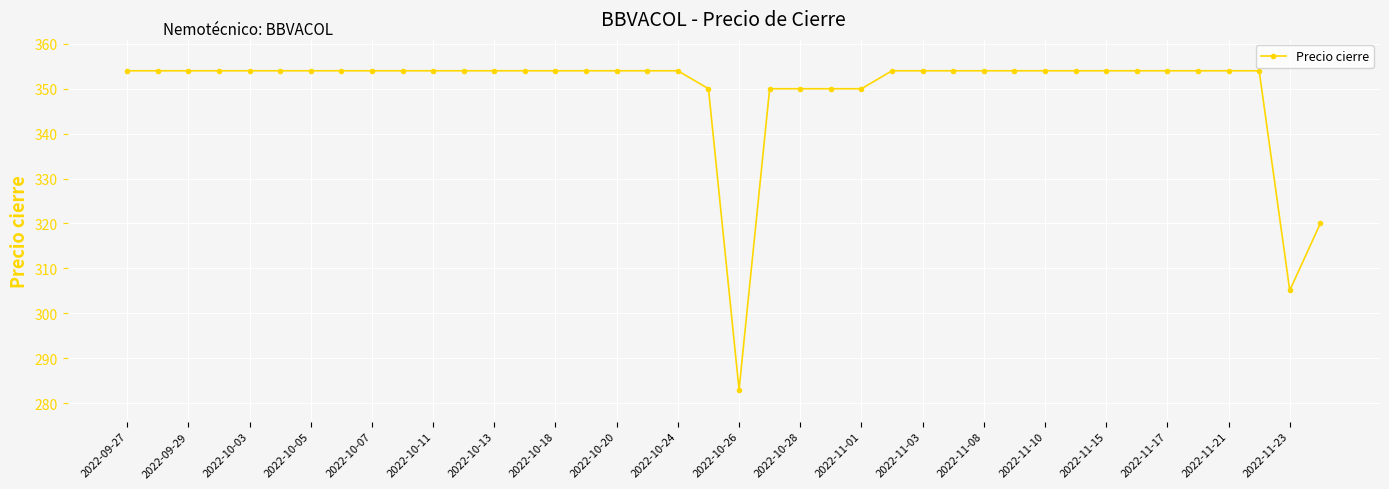

What is the maximum value shown in the chart?

354.0